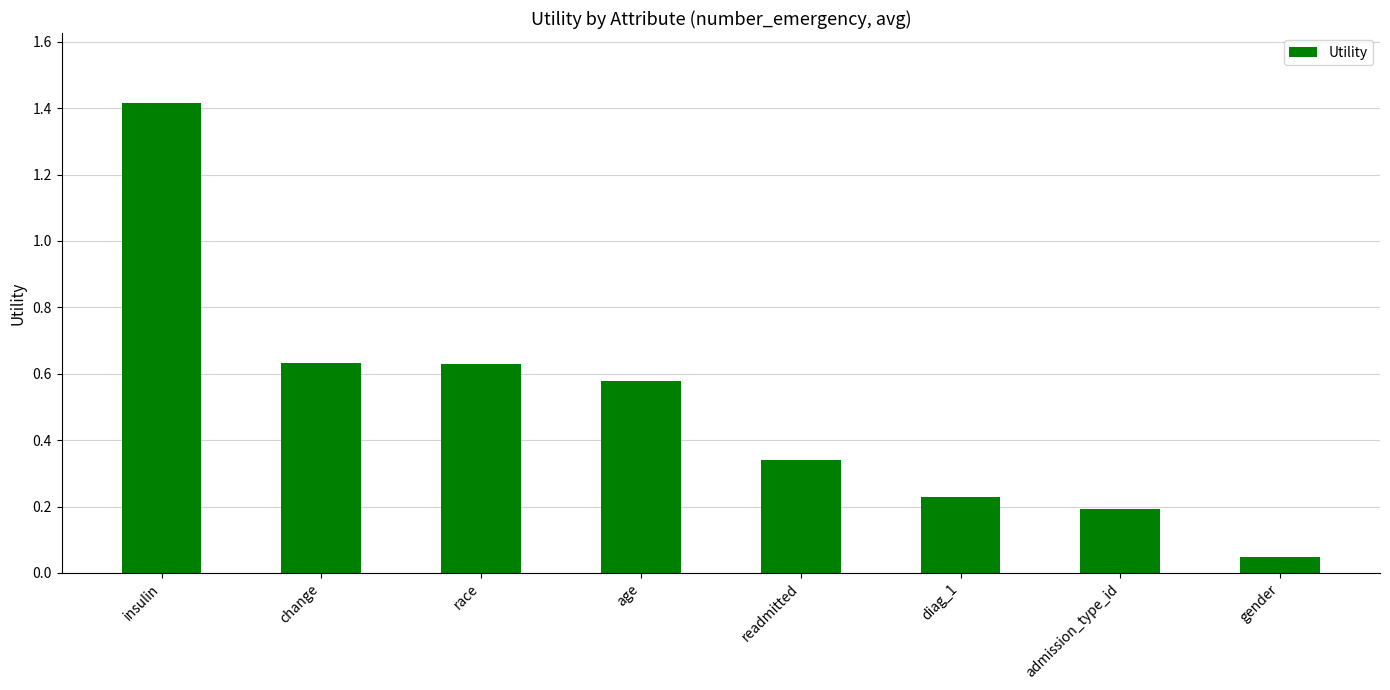

What value does the data have at insulin?

1.4